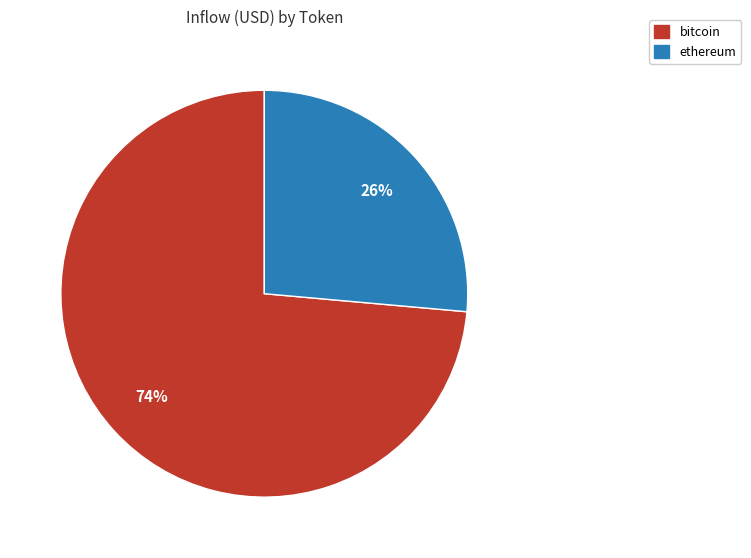

To the nearest percent, what is the average slice percentage?

50%